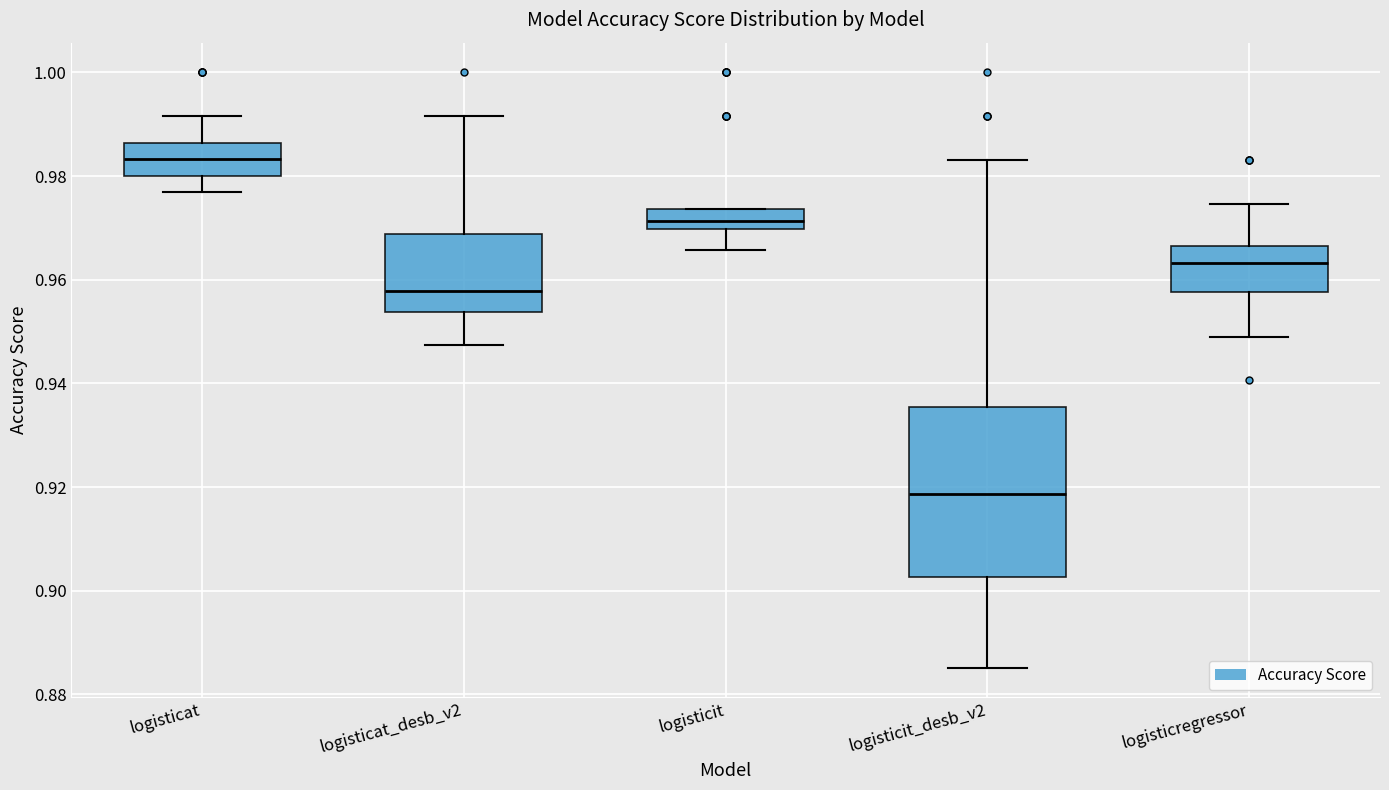

Reading left to right, transcribe this box plot: for each box, give where its median line is, the range the box spans, and where its two whiskers end, as read against the y-axis. The values are not printed on the chart, so give them approximately, as read against the axis.

logisticat: median 0.984, box 0.980 to 0.986, whiskers 0.976 to 0.992
logisticat_desb_v2: median 0.958, box 0.954 to 0.968, whiskers 0.948 to 0.992
logisticit: median 0.972, box 0.970 to 0.974, whiskers 0.966 to 0.974
logisticit_desb_v2: median 0.918, box 0.902 to 0.936, whiskers 0.886 to 0.984
logisticregressor: median 0.964, box 0.958 to 0.966, whiskers 0.948 to 0.974